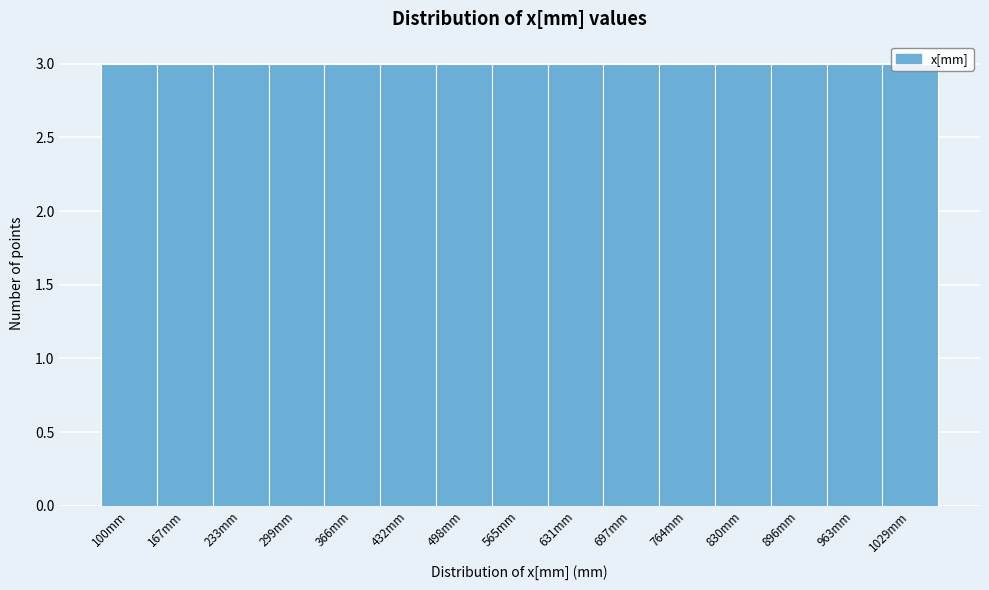

Reading left to right, list every bar in this chart as the range it spans on the x-axis followed by its height. Neither the bar edges nor the heights are printed on the chart, so give them approximately, as read against the axes.

70 to 130: 3
130 to 200: 3
200 to 270: 3
270 to 330: 3
330 to 400: 3
400 to 470: 3
470 to 530: 3
530 to 600: 3
600 to 660: 3
660 to 730: 3
730 to 800: 3
800 to 860: 3
860 to 930: 3
930 to 1000: 3
1000 to 1060: 3